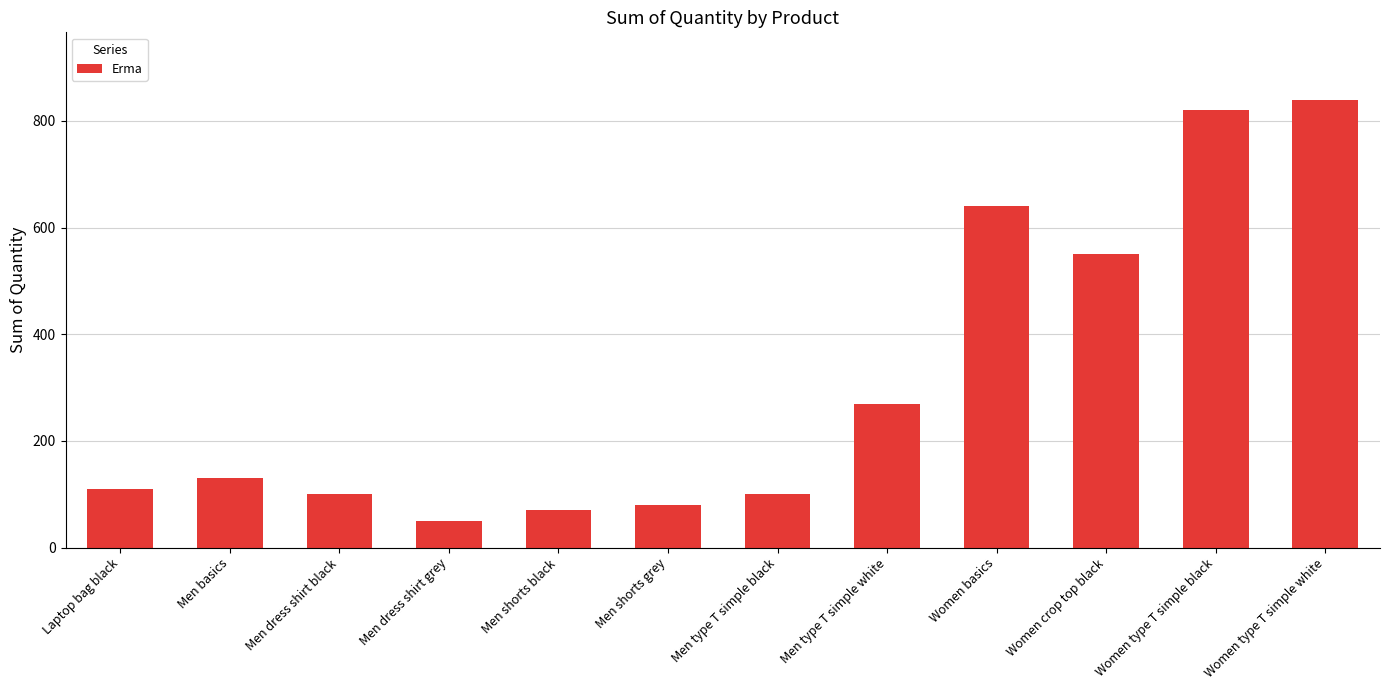

True or false: the data shows 270 at Men type T simple white.

True